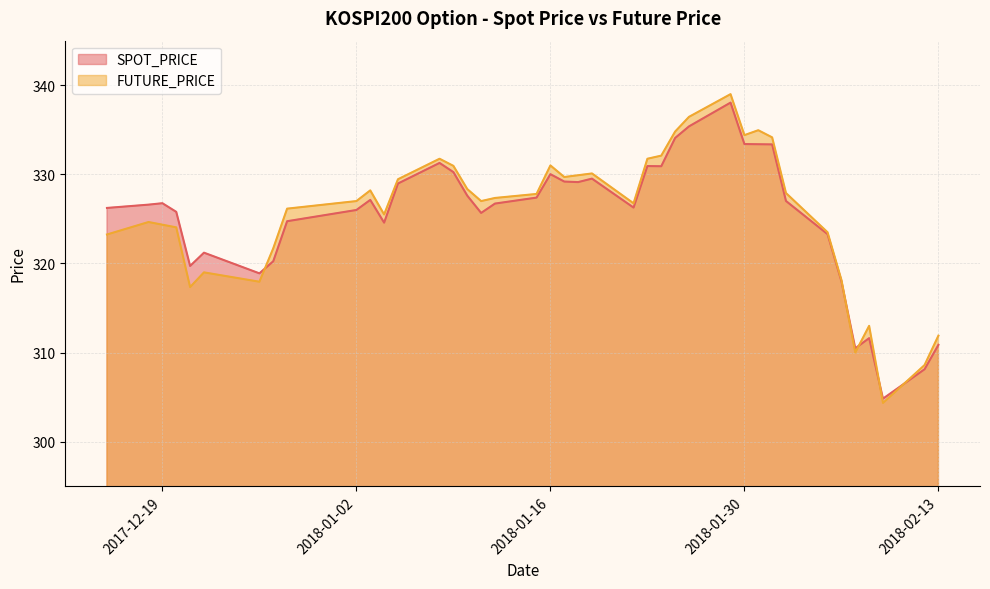

How many data points in FUTURE_PRICE are above 327?

20